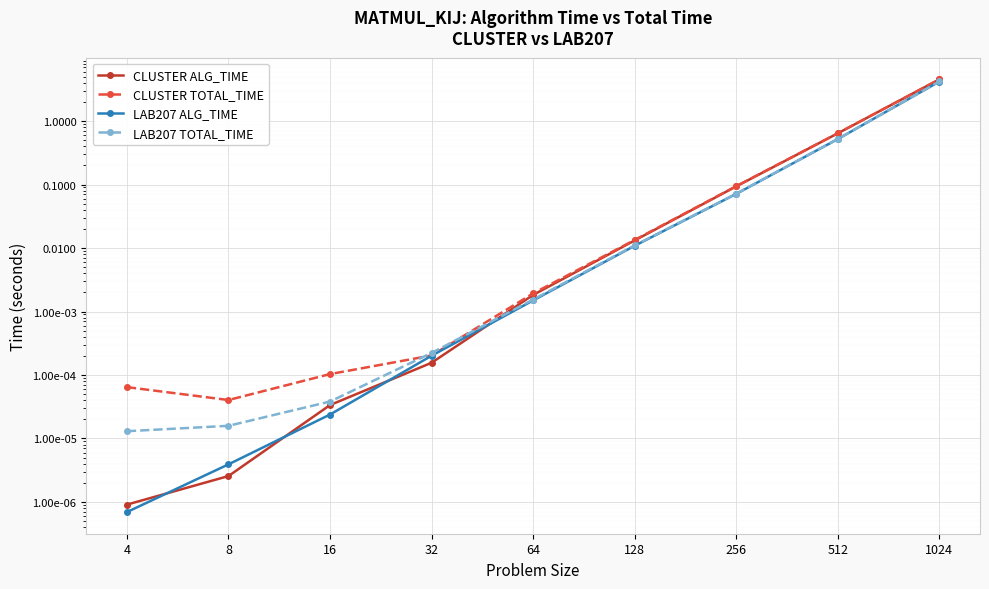

Is it true that LAB207 ALG_TIME equals 0.0 at 16?

False